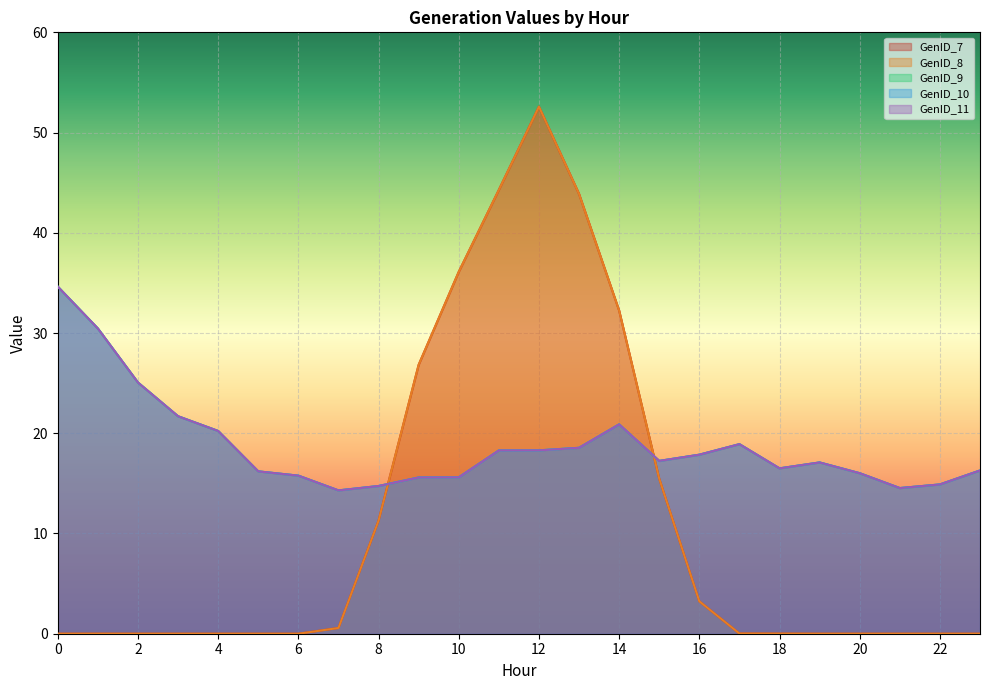

Reading right to left, extract all data points from this chart.

GenID_7: 0.0	0.0	0.0	0.0	0.0	0.0	0.0	3.2	15.5	32.2	43.9	52.6	44.3	36.1	26.8	11.3	0.6	0.0	0.0	0.0	0.0	0.0	0.0	0.0
GenID_8: 0.0	0.0	0.0	0.0	0.0	0.0	0.0	3.2	15.5	32.2	43.9	52.6	44.3	36.1	26.8	11.3	0.6	0.0	0.0	0.0	0.0	0.0	0.0	0.0
GenID_9: 16.3	14.9	14.5	16.0	17.1	16.5	18.9	17.9	17.2	20.9	18.5	18.3	18.3	15.6	15.6	14.7	14.3	15.8	16.2	20.2	21.7	25.1	30.5	34.6
GenID_10: 16.3	14.9	14.5	16.0	17.1	16.5	18.9	17.9	17.2	20.9	18.5	18.3	18.3	15.6	15.6	14.7	14.3	15.8	16.2	20.2	21.7	25.1	30.5	34.6
GenID_11: 16.3	14.9	14.5	16.0	17.1	16.5	18.9	17.9	17.2	20.9	18.5	18.3	18.3	15.6	15.6	14.7	14.3	15.8	16.2	20.2	21.7	25.1	30.5	34.6